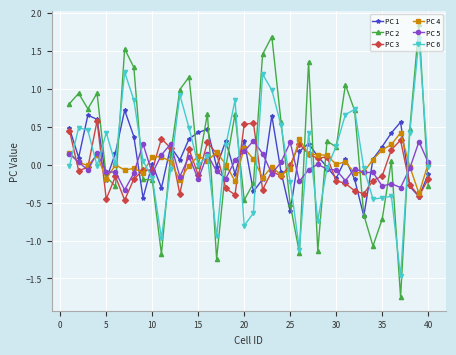

Which series ends up on top after the final intersection of PC 2 and PC 3?

PC 3